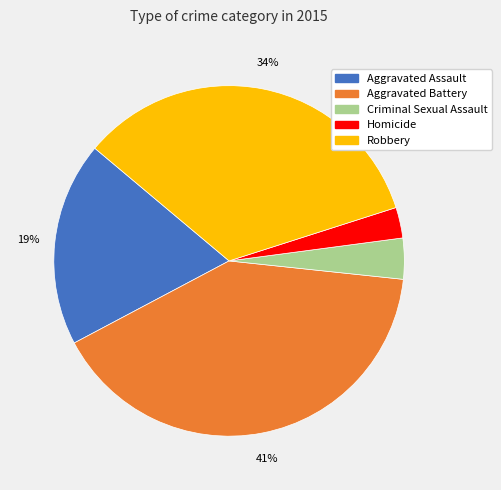

To the nearest percent, what is the difference between the largest and smallest slice percentages?

38%